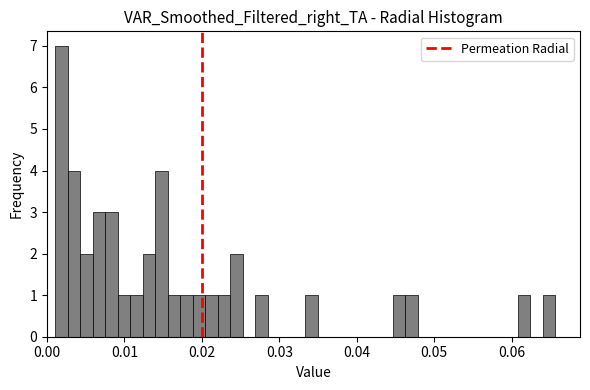

Read against the x-axis, roughly where is the centre of the tallest bar?

0.002